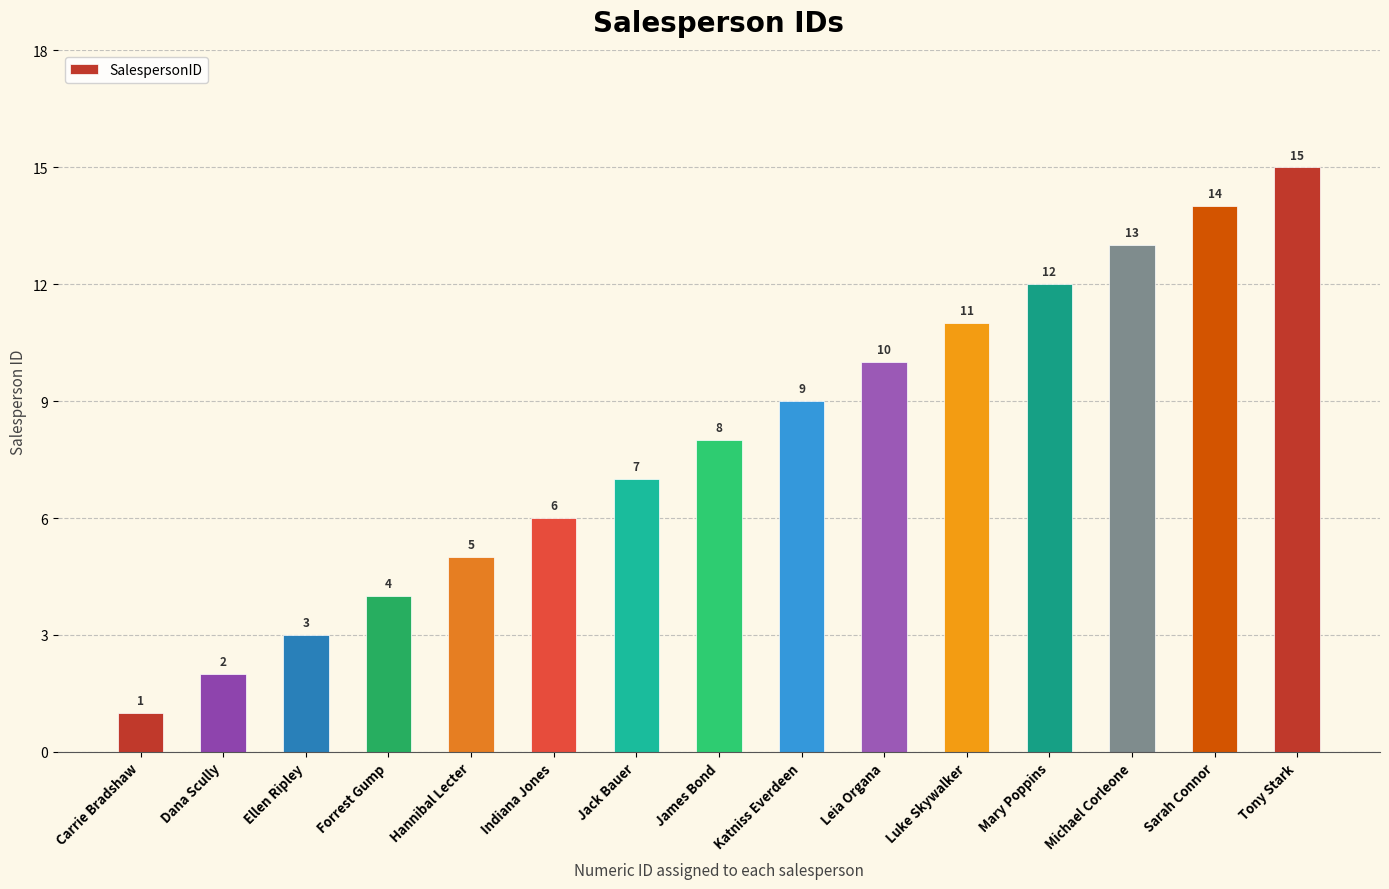

Which label corresponds to the largest value in the chart?

Tony Stark